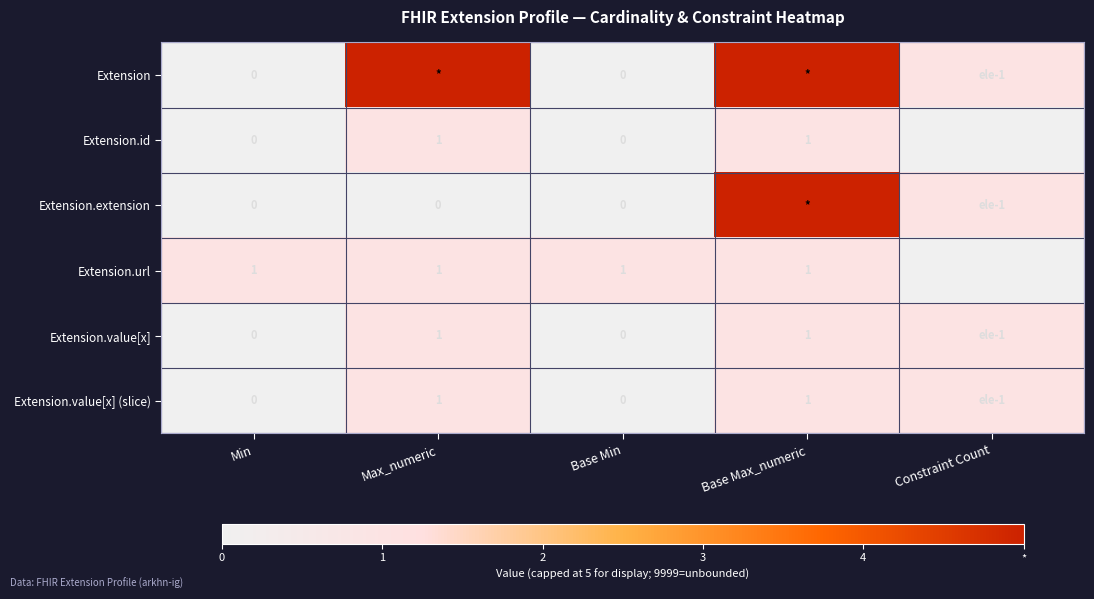

True or false: Extension.value[x] has a value of 1 at Base Max_numeric.

True